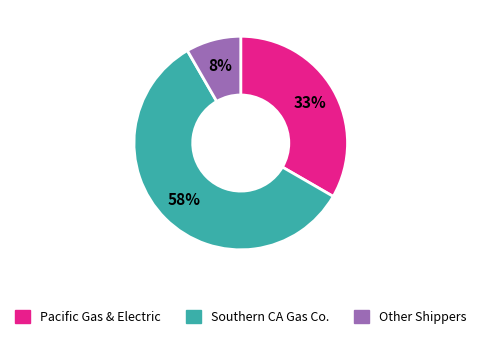

Between Southern CA Gas Co. and Other Shippers, which is larger?

Southern CA Gas Co.